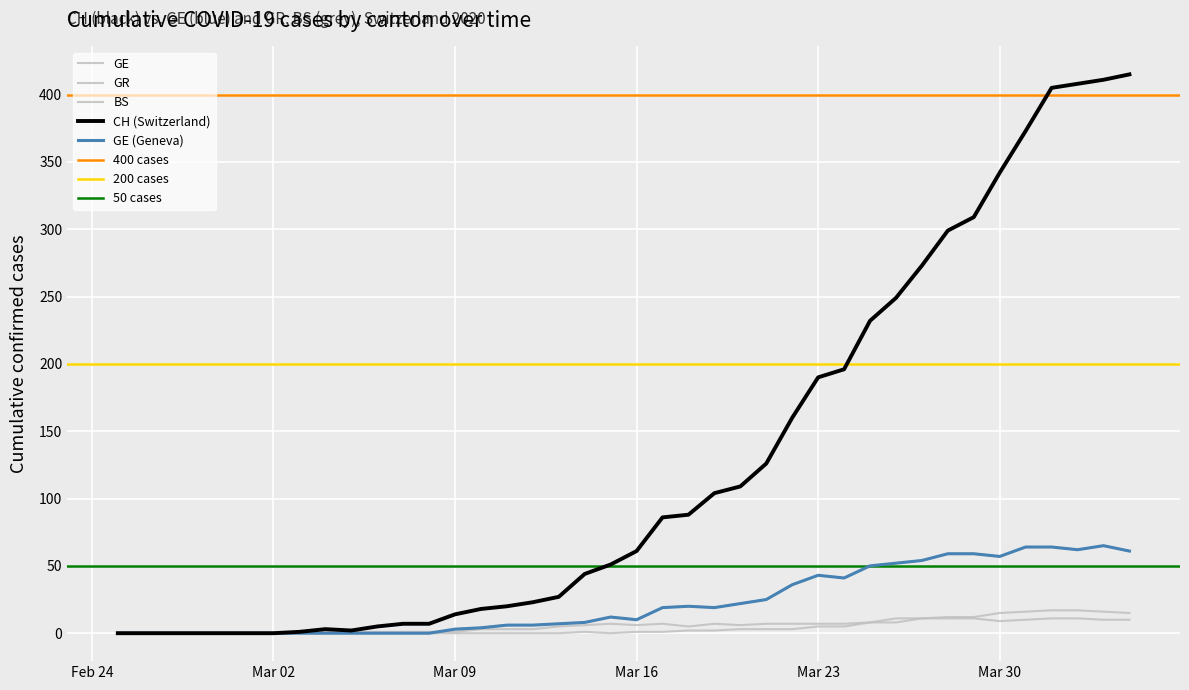

True or false: GE and GR cross at least once.

False